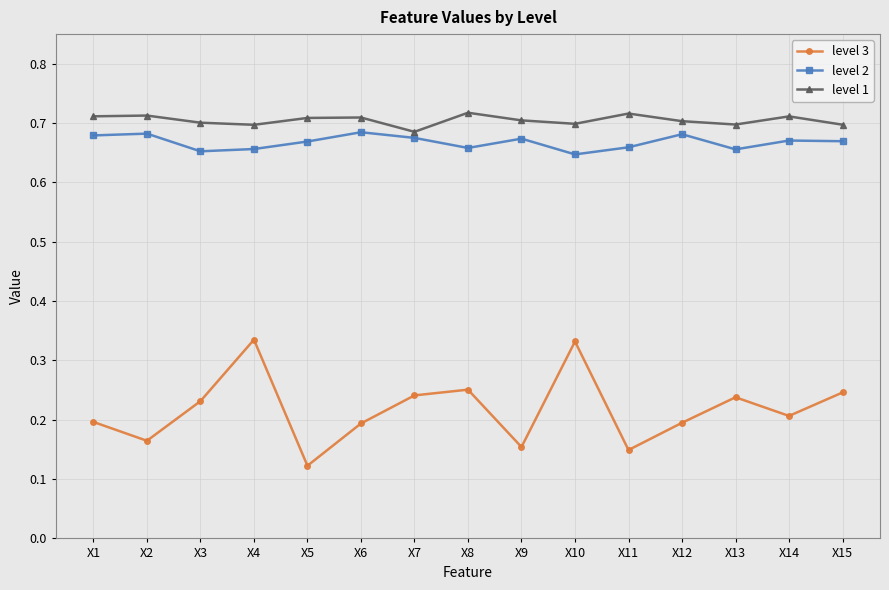

At X5, list the series in order from largest to smallest.

level 1, level 2, level 3